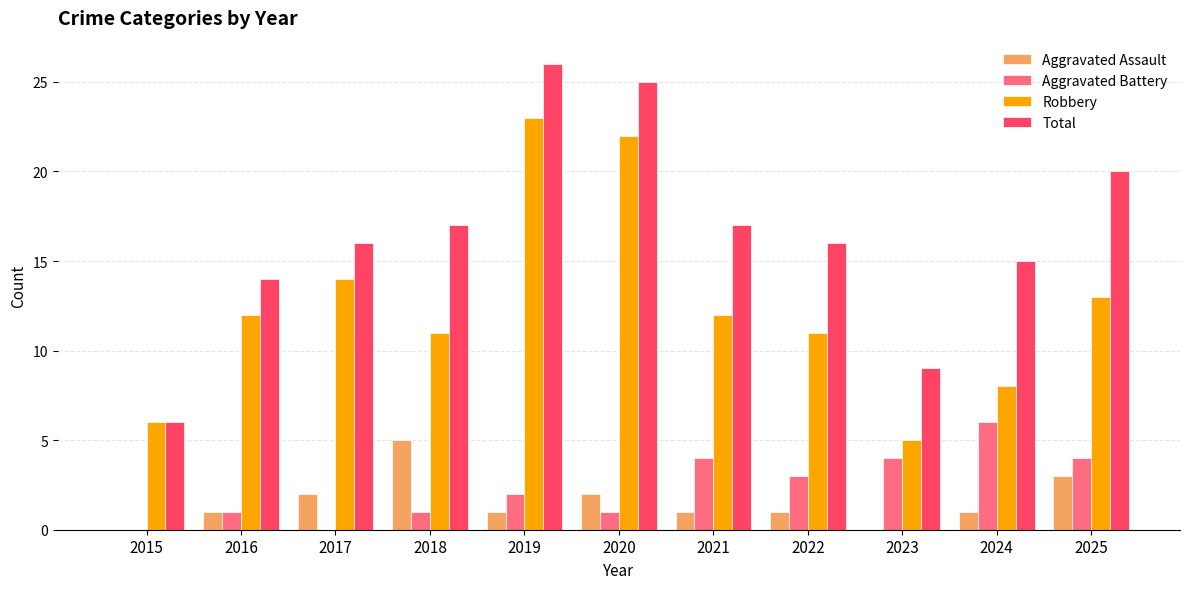

Is the value of Aggravated Assault at 2023 greater than the value of Aggravated Battery at 2021?

No